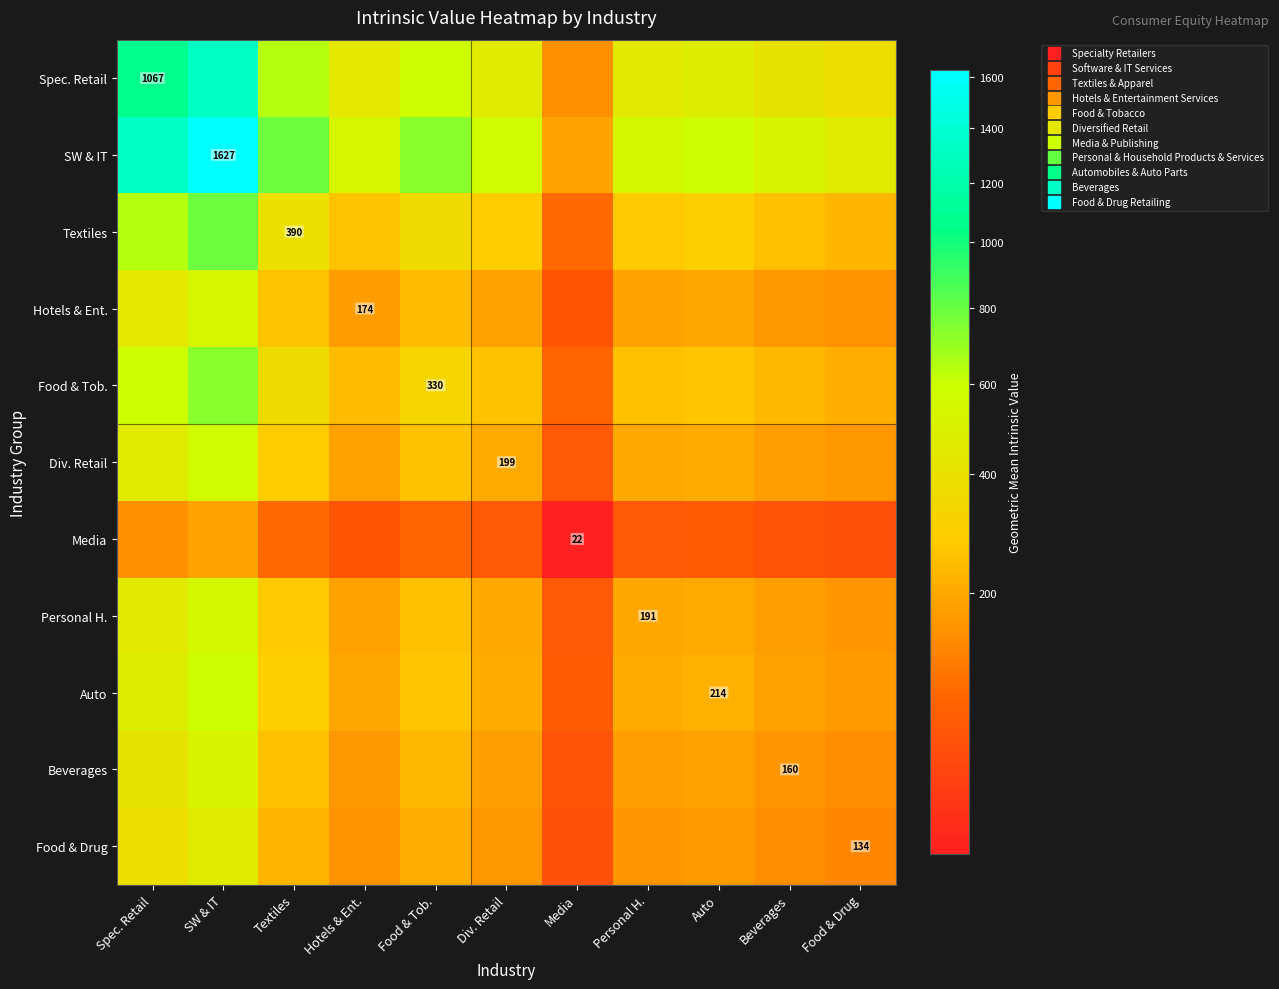

The value of Beverages at Personal H. is 263.9. True or false?

False